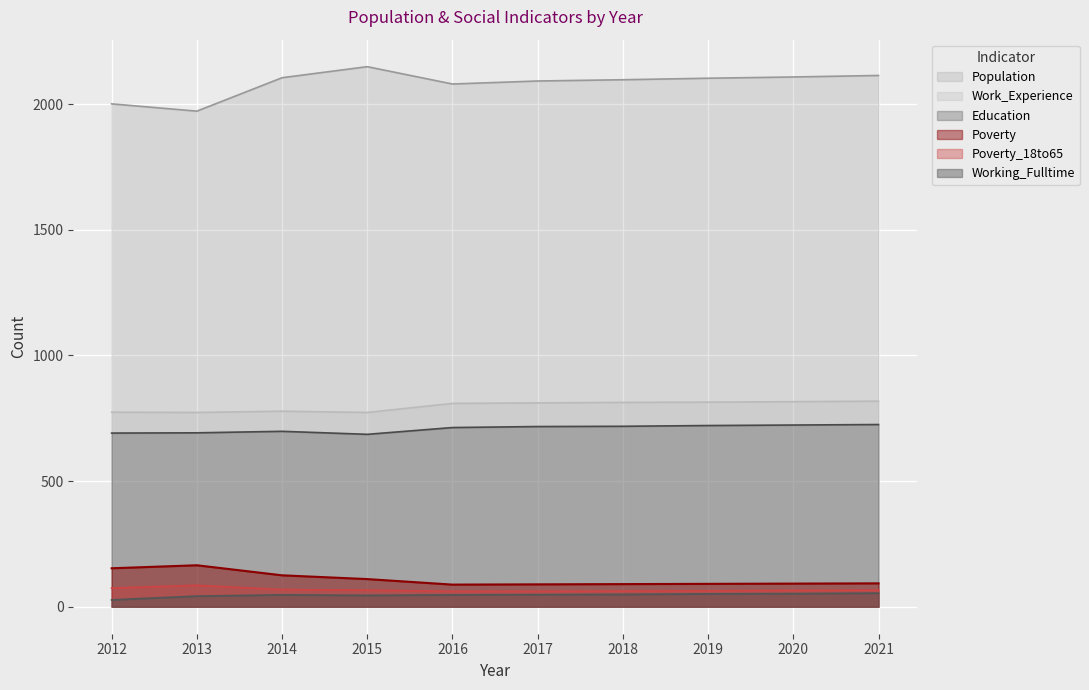

What is the difference between the maximum and minimum values in the Education series?

39